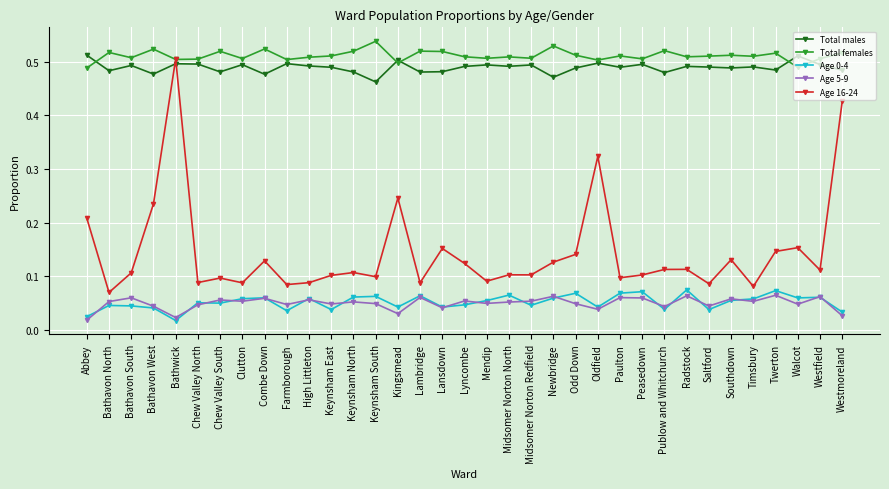

Does the chart display data point markers on the line(s)?

Yes